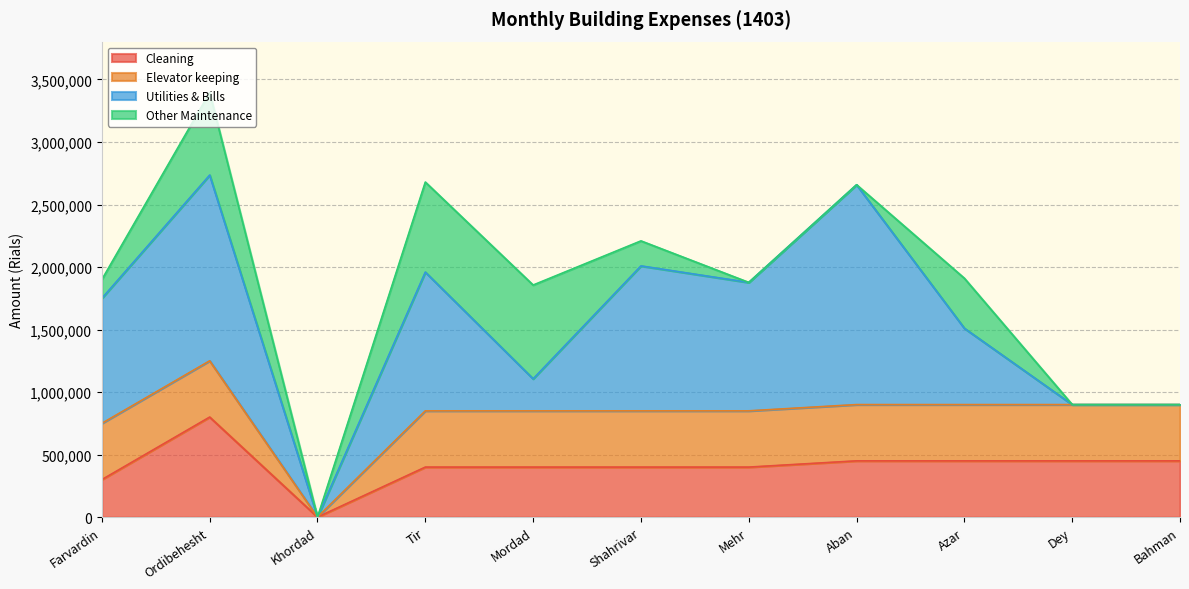

In Utilities & Bills, how many points are higher than both neighbors (excluding endpoints)?

4